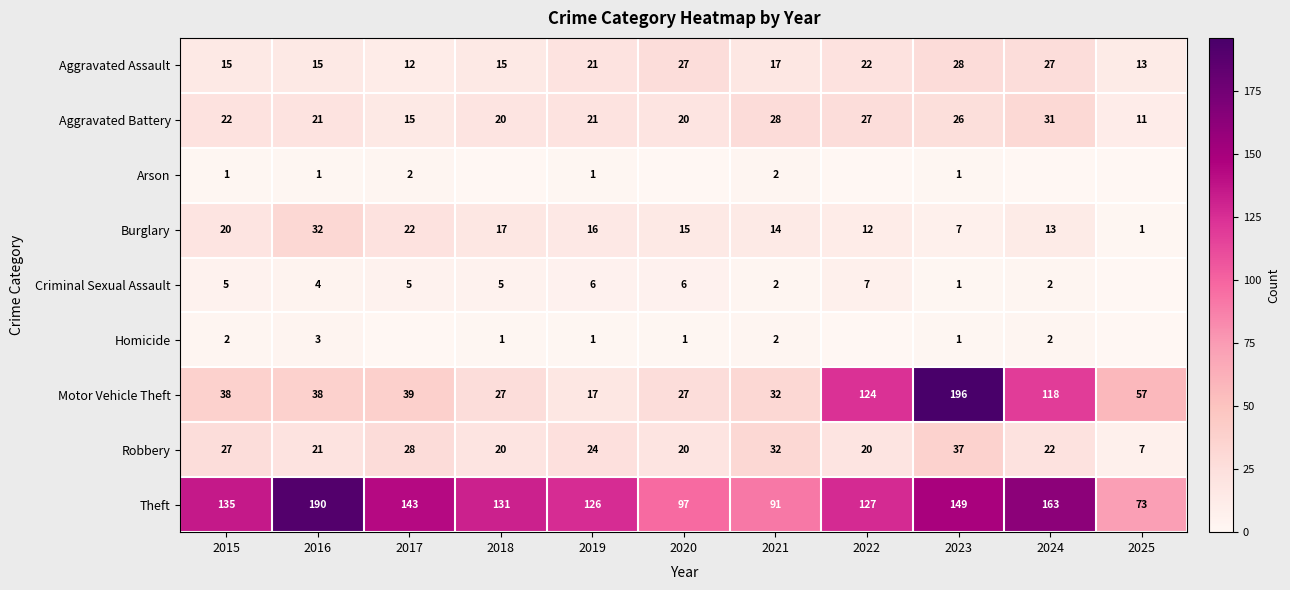

At how many categories does at least one series exceed 185?

2